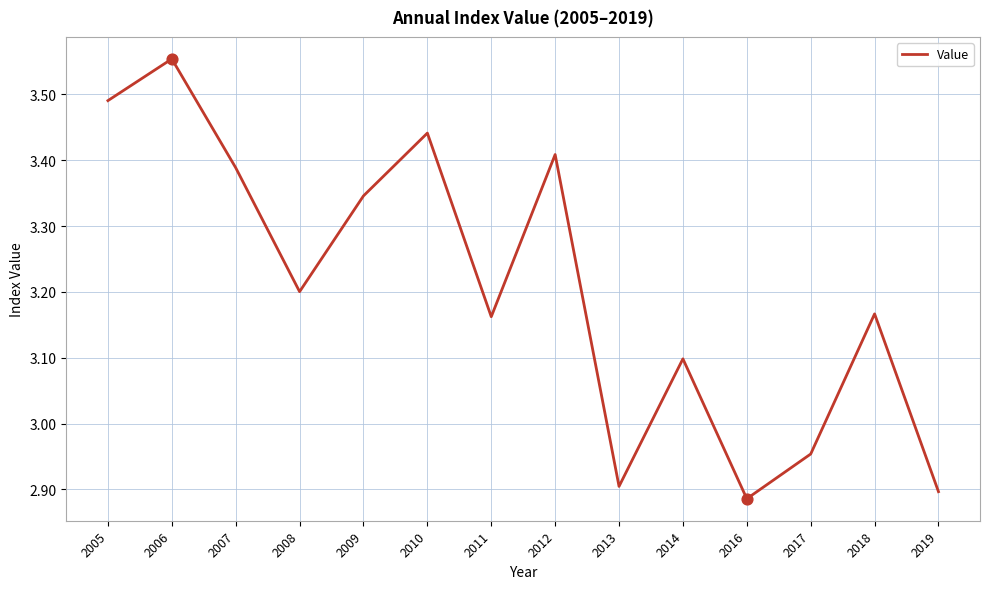

Approximately how many times larger is the value at 2011 compared to 2014?

1.0